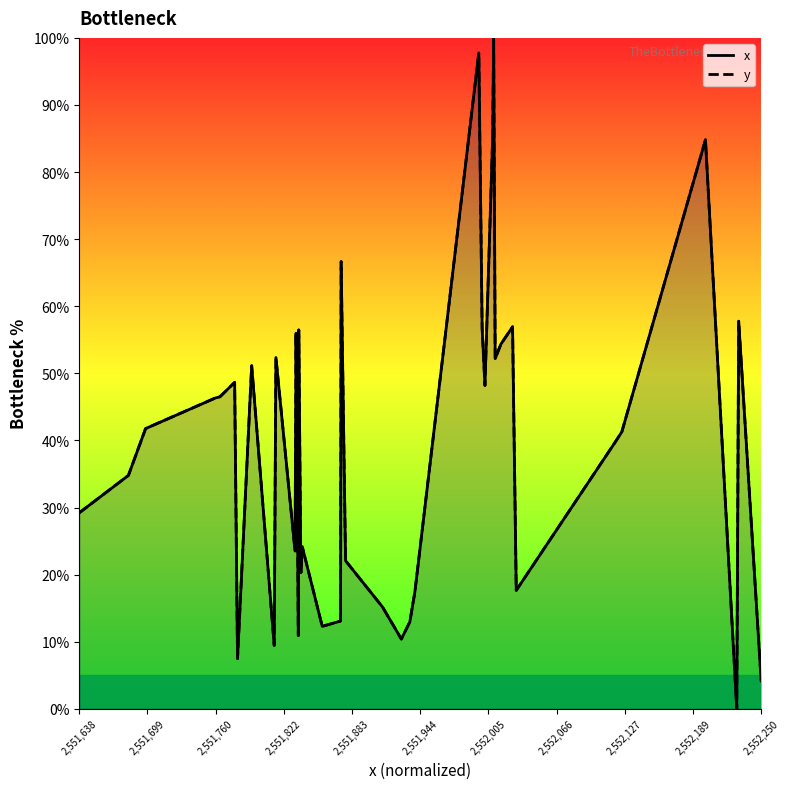

What are all the series names shown in the legend?

x, y